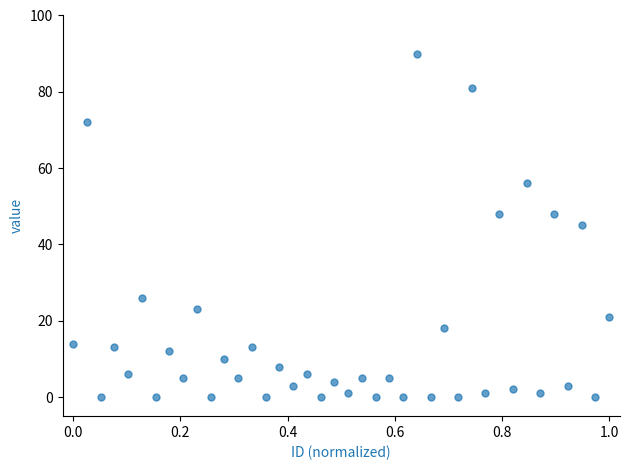

What is the range of Y values (max minus min)?

90